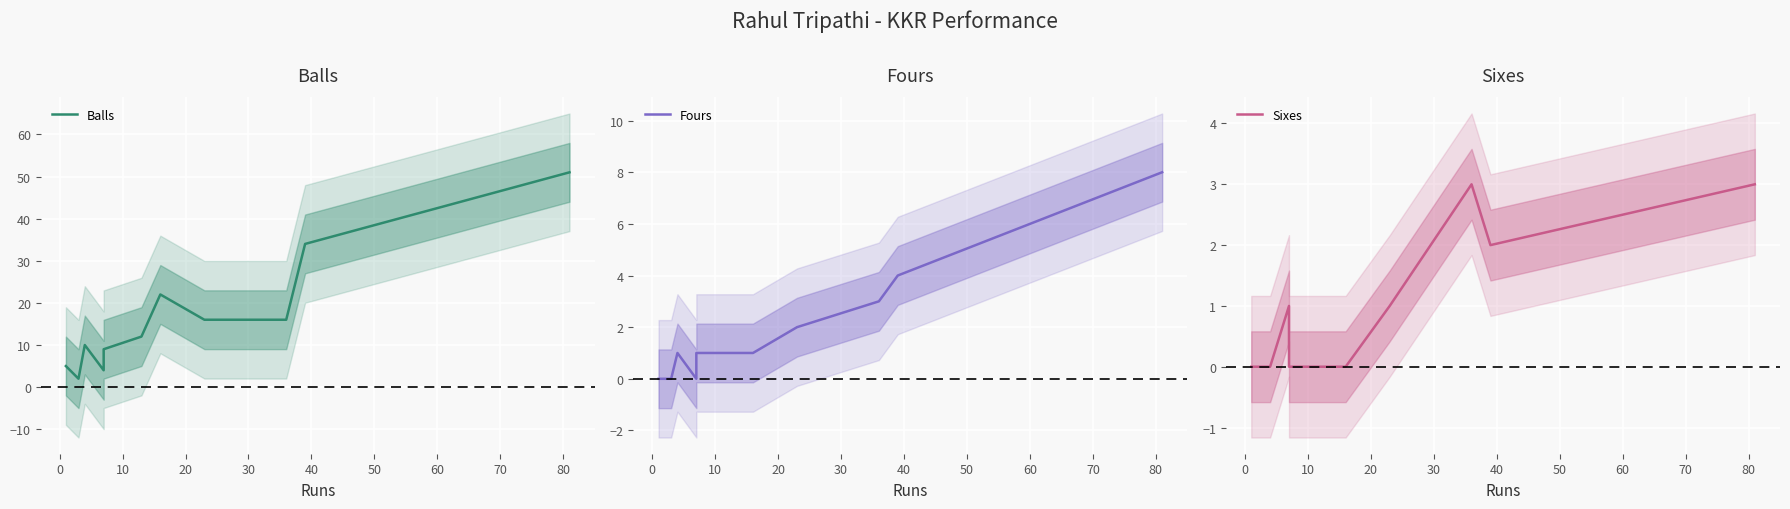

What is the difference between the maximum and minimum values in the Balls series?

49